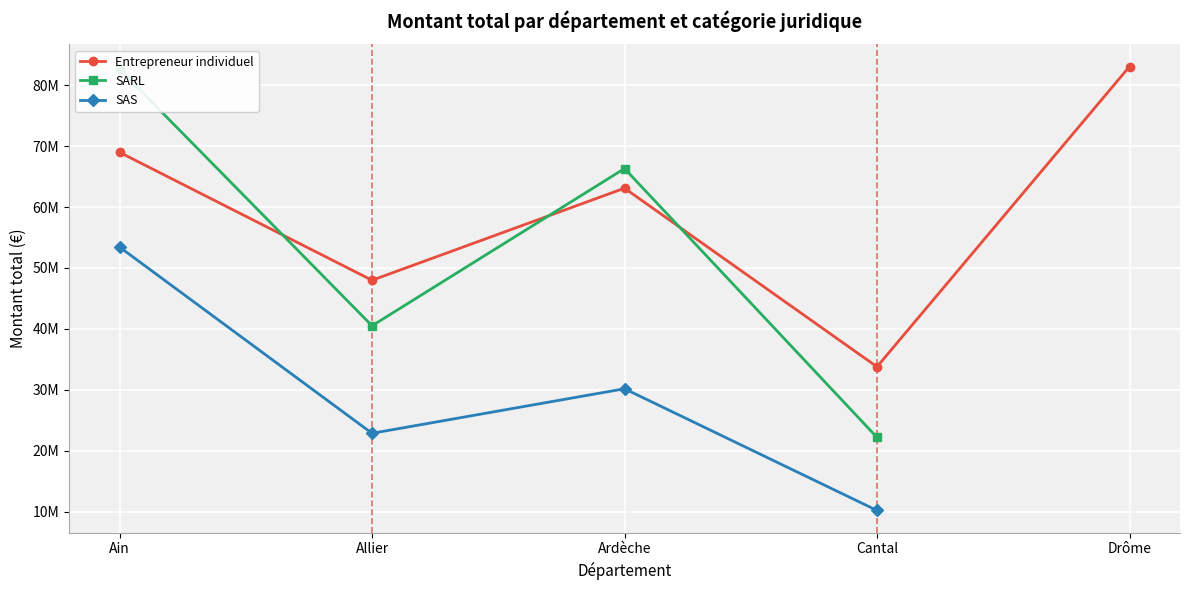

What is the value of the Entrepreneur individuel point at the 1st from the left?

68992892.0